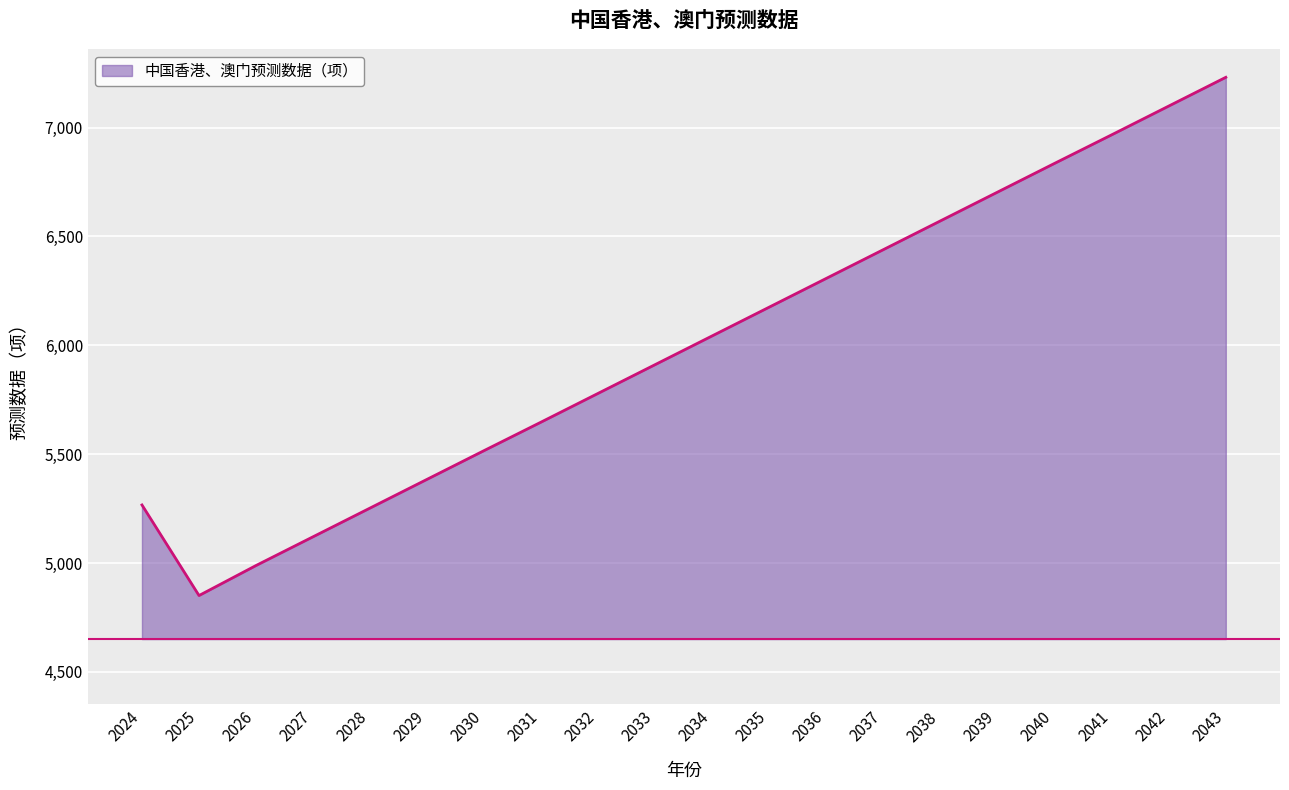

What is the ratio of the value at 2039 to the value at 2029?

1.2